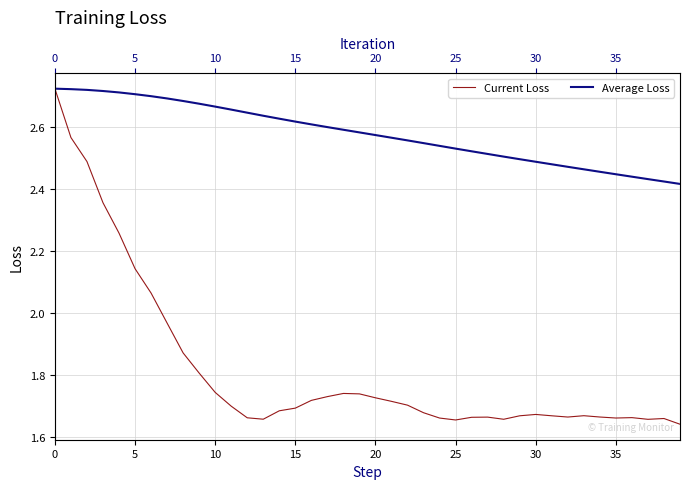

True or false: Average Loss and Current Loss intersect in this chart.

False